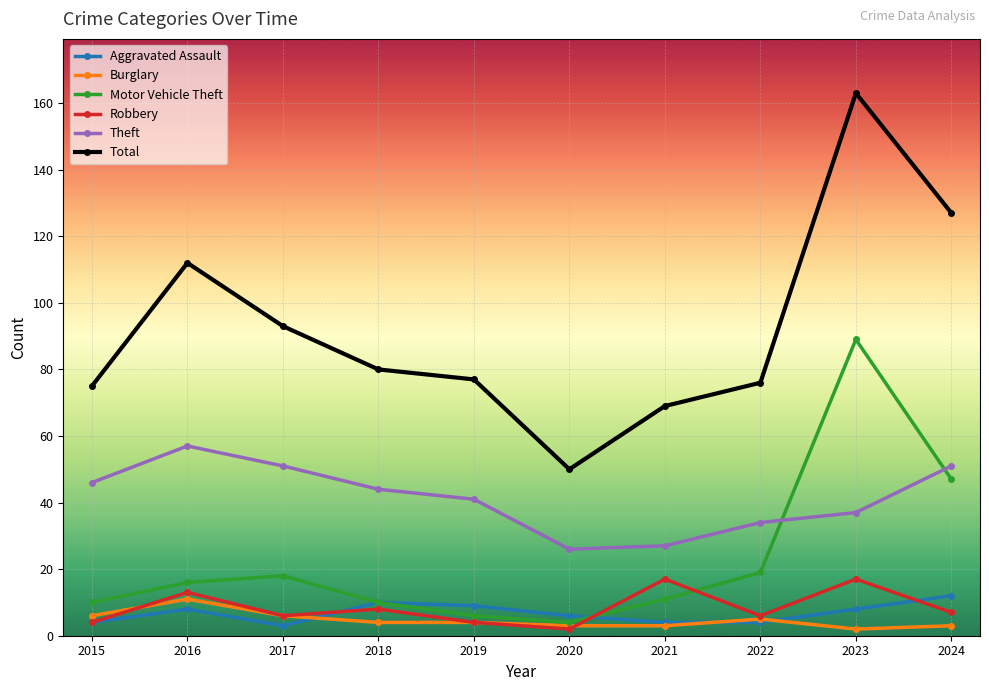

Which series has the widest spread of values?

Total